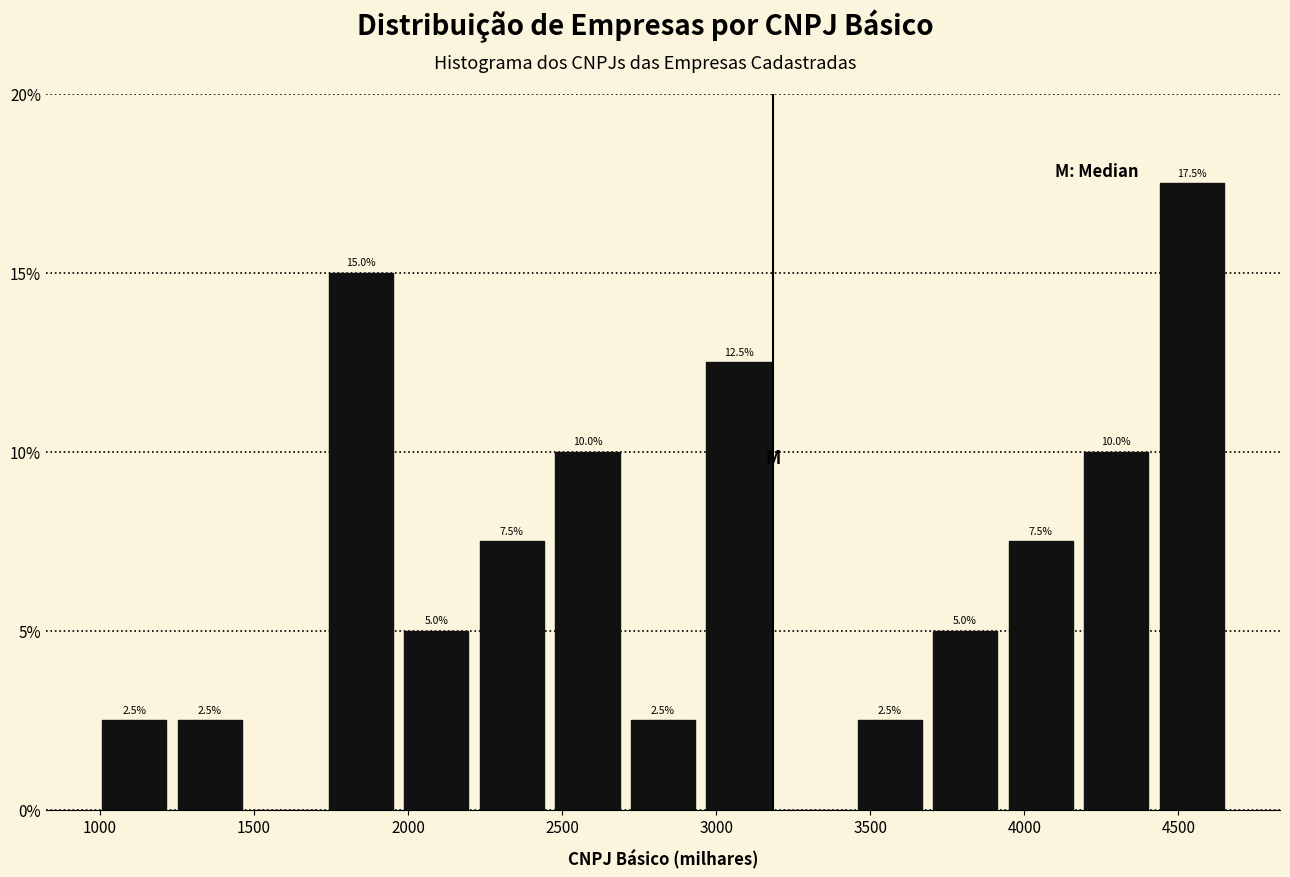

Over which range of the x-axis is the bar tallest?

4400 to 4650